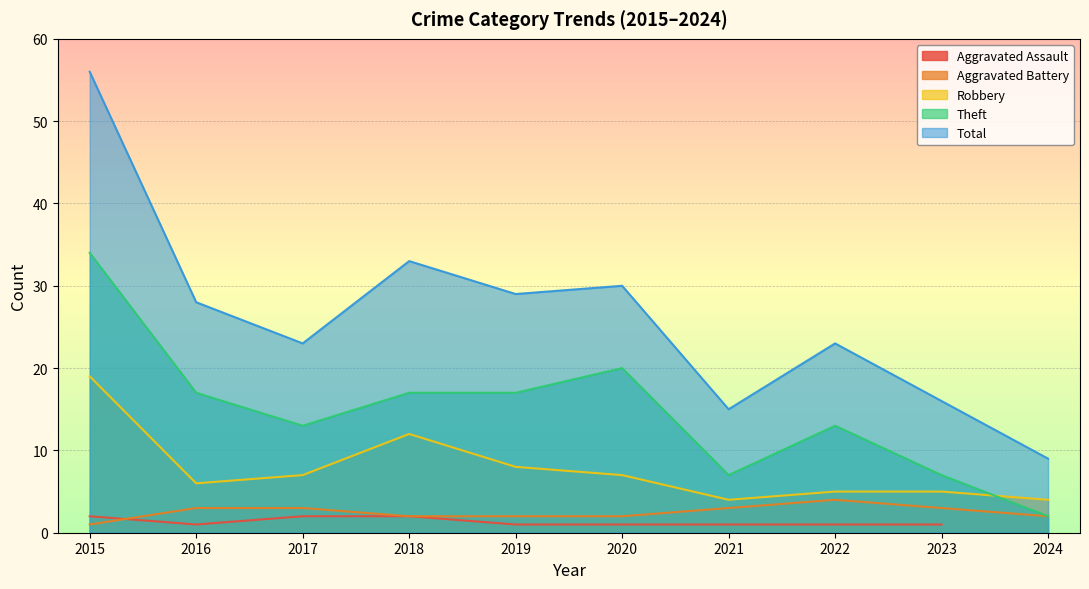

What is the difference between the second highest and second lowest values in the Aggravated Battery series?

1